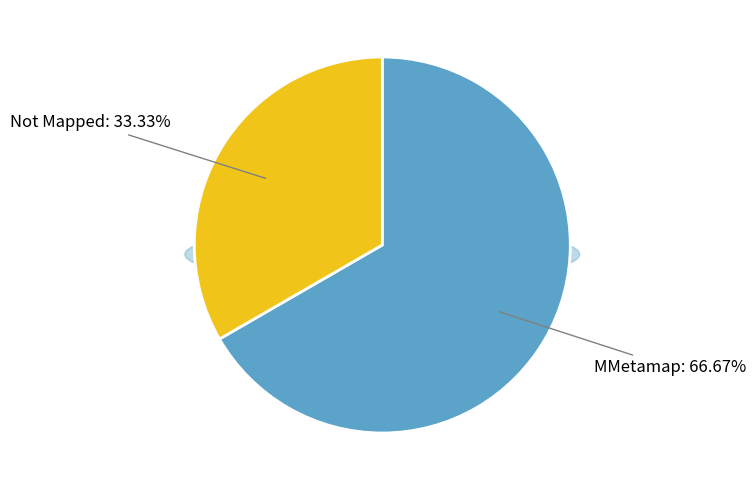

How many slices are in this pie chart?

2